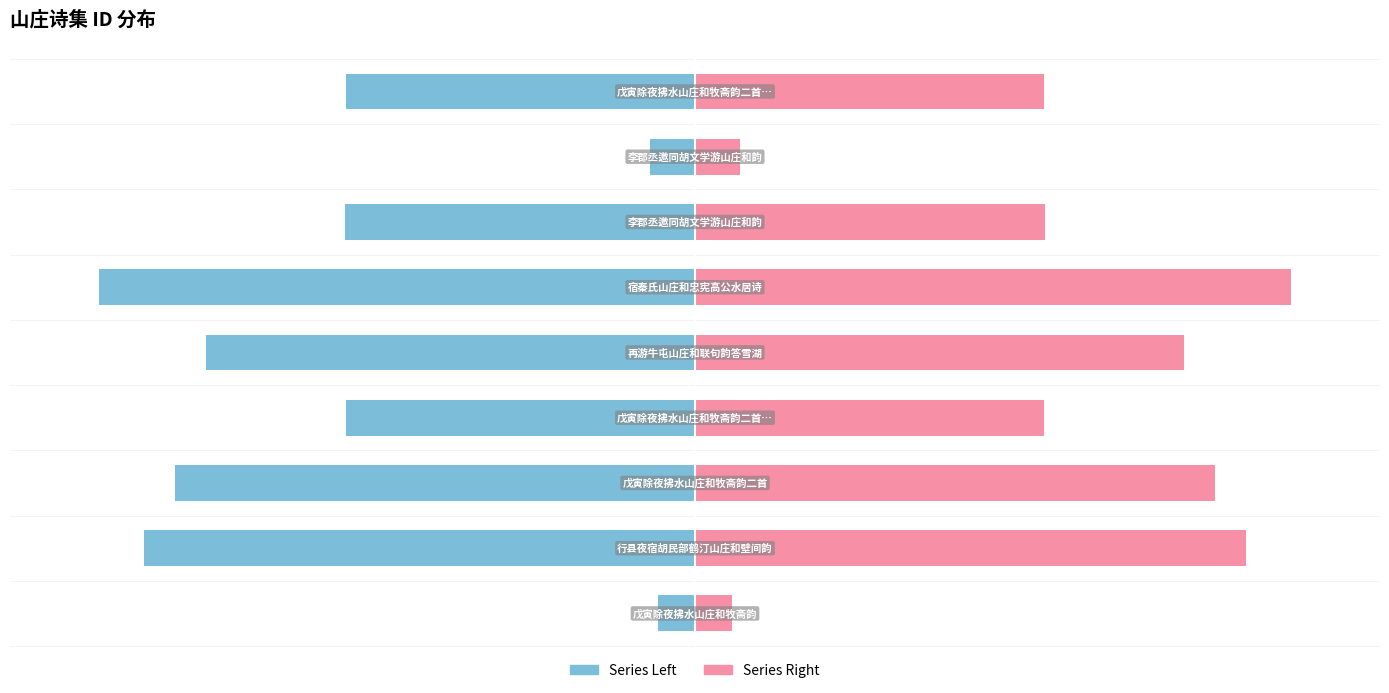

How many bars are there in each group?

2